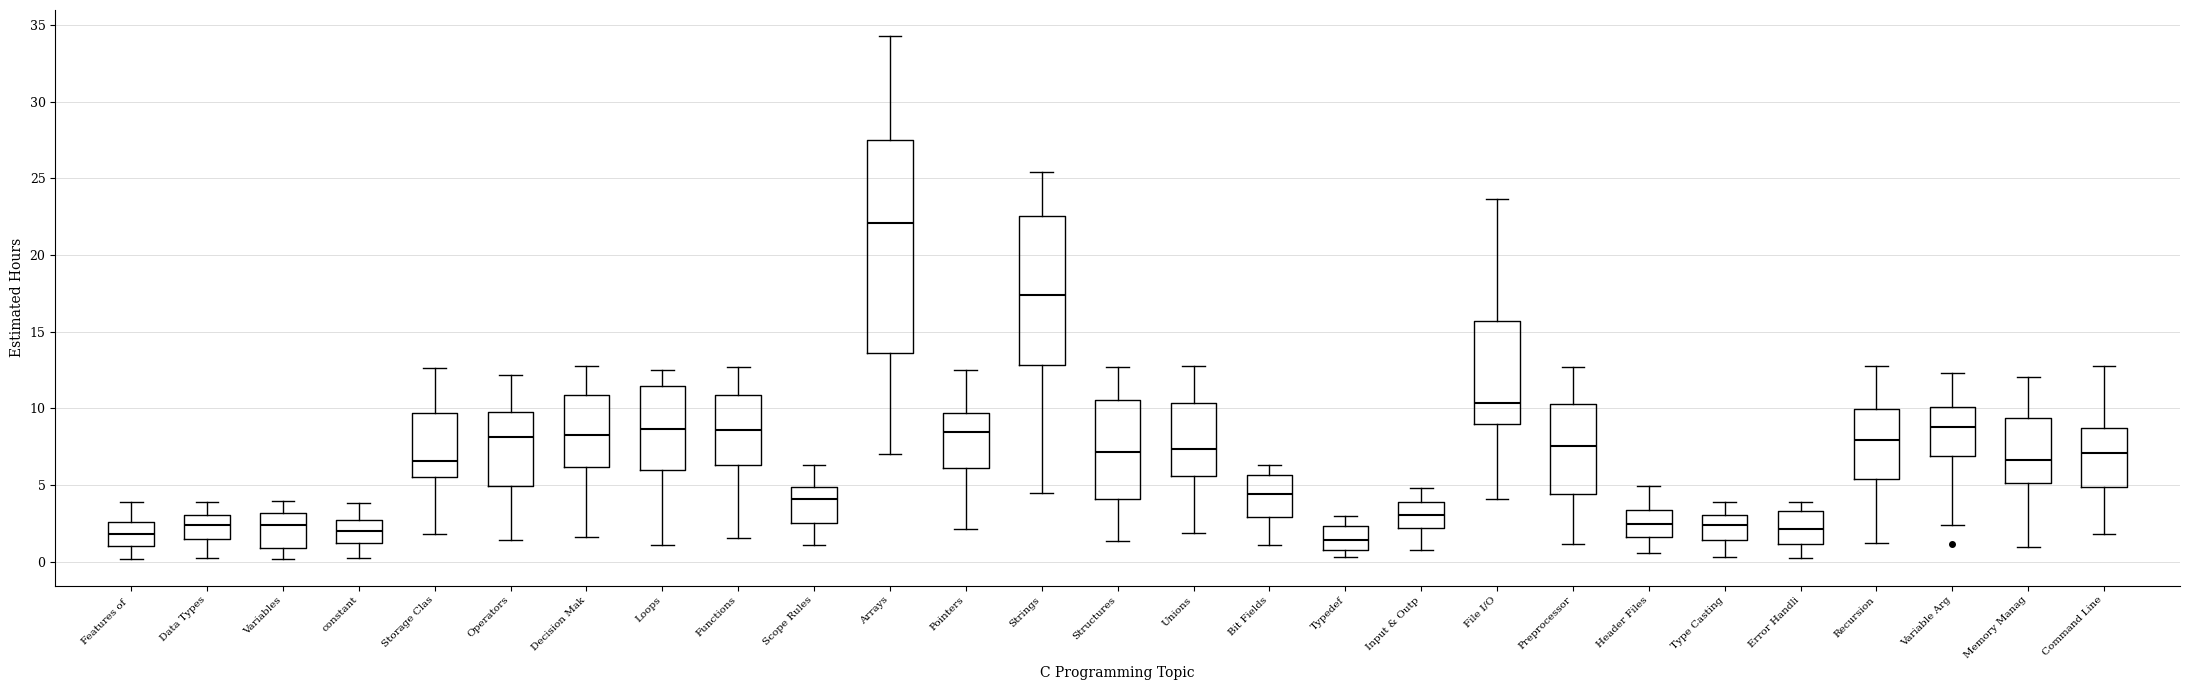

Which box is the tallest, from its lower edge to its upper edge?

Arrays